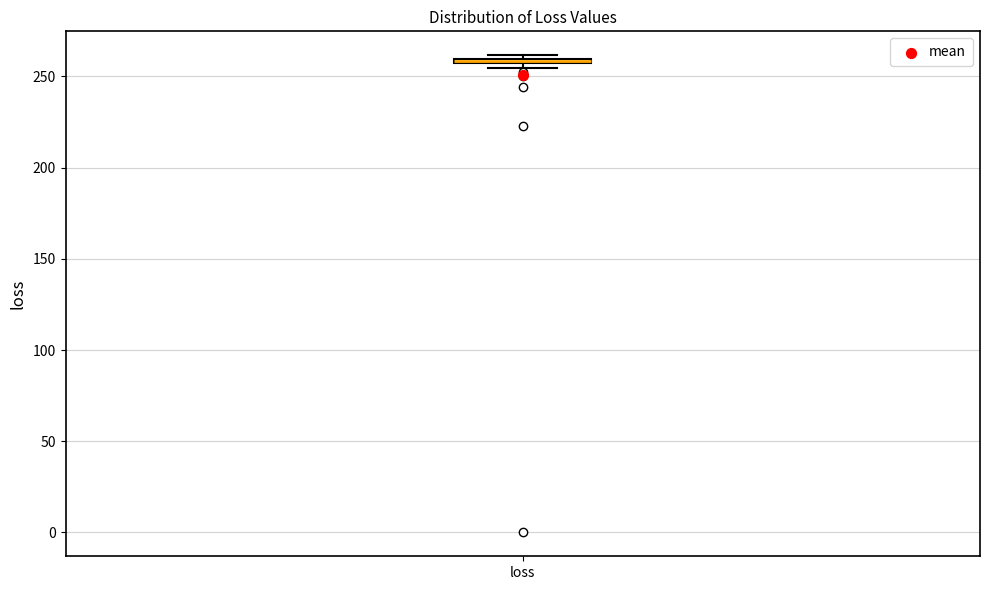

Where is the upper edge of the box for loss on the y-axis? The values are not printed on the chart, so give them approximately, as read against the axis.

260